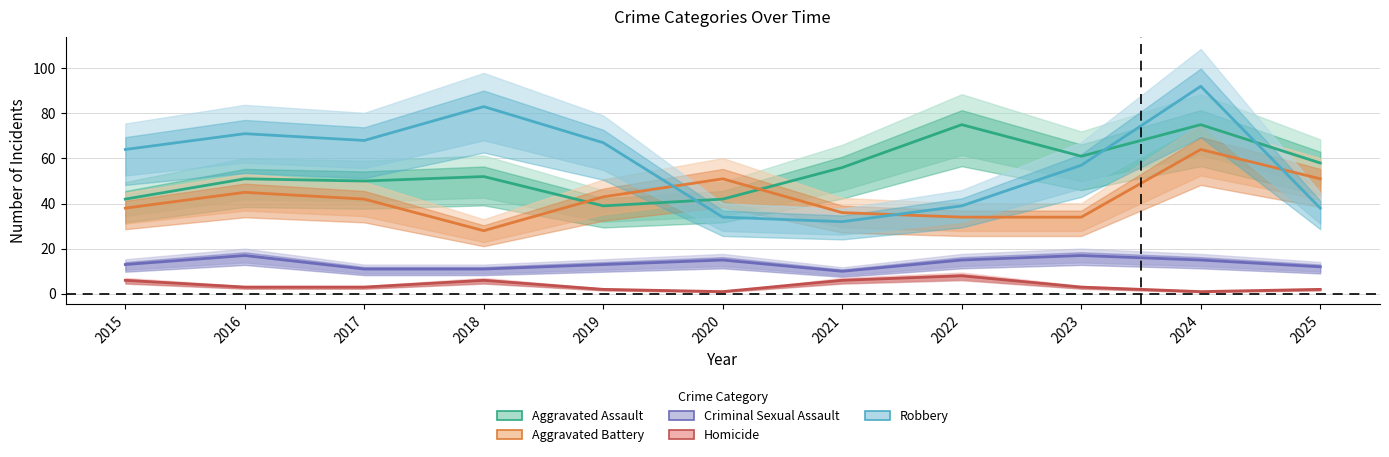

True or false: Robbery and Homicide cross at least once.

False